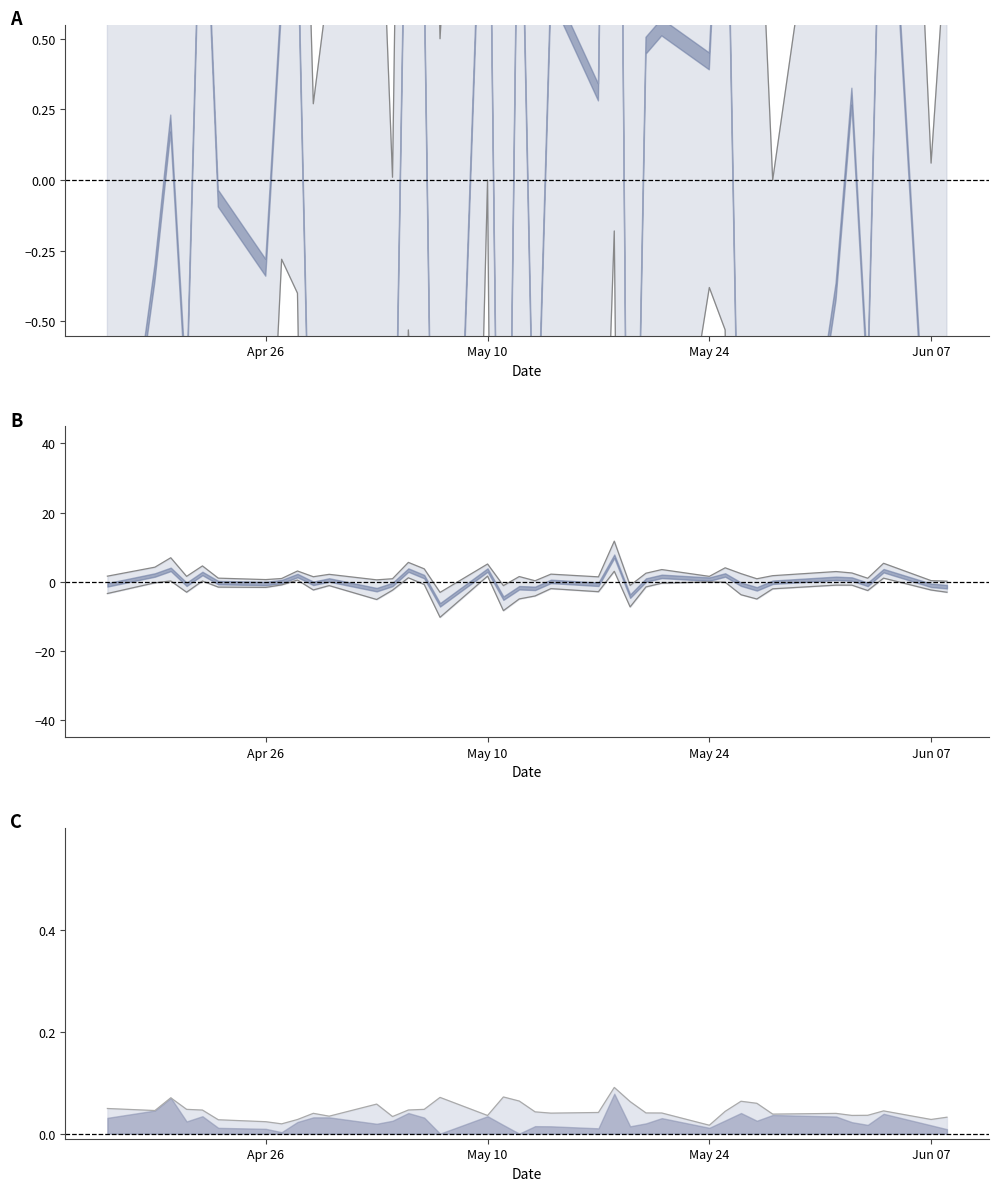

Is it true that Open equals 154.0 at 6?

False